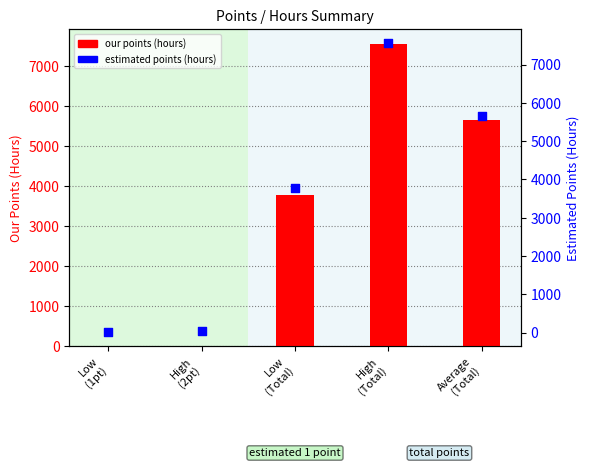

Which series has the largest Y range (max minus min)?

our points (hours)